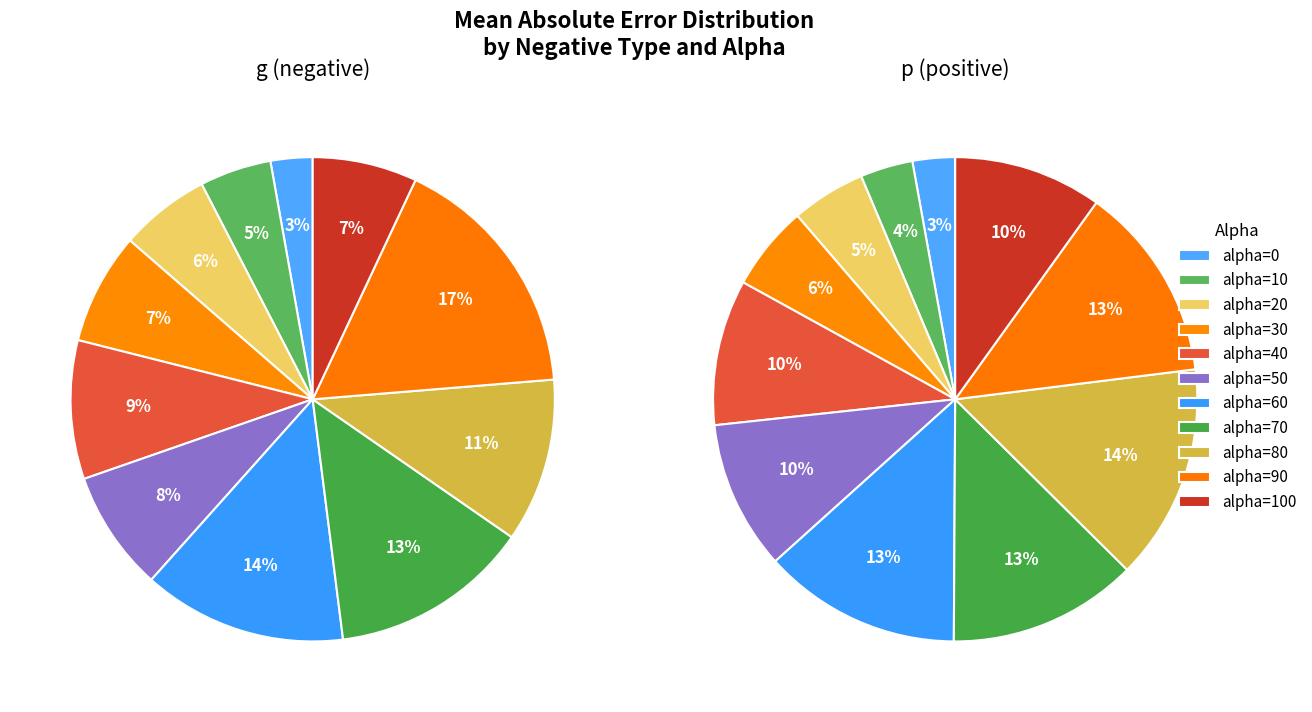

To the nearest percent, what is the difference between the alpha=60 and alpha=80 slice percentages?

3%